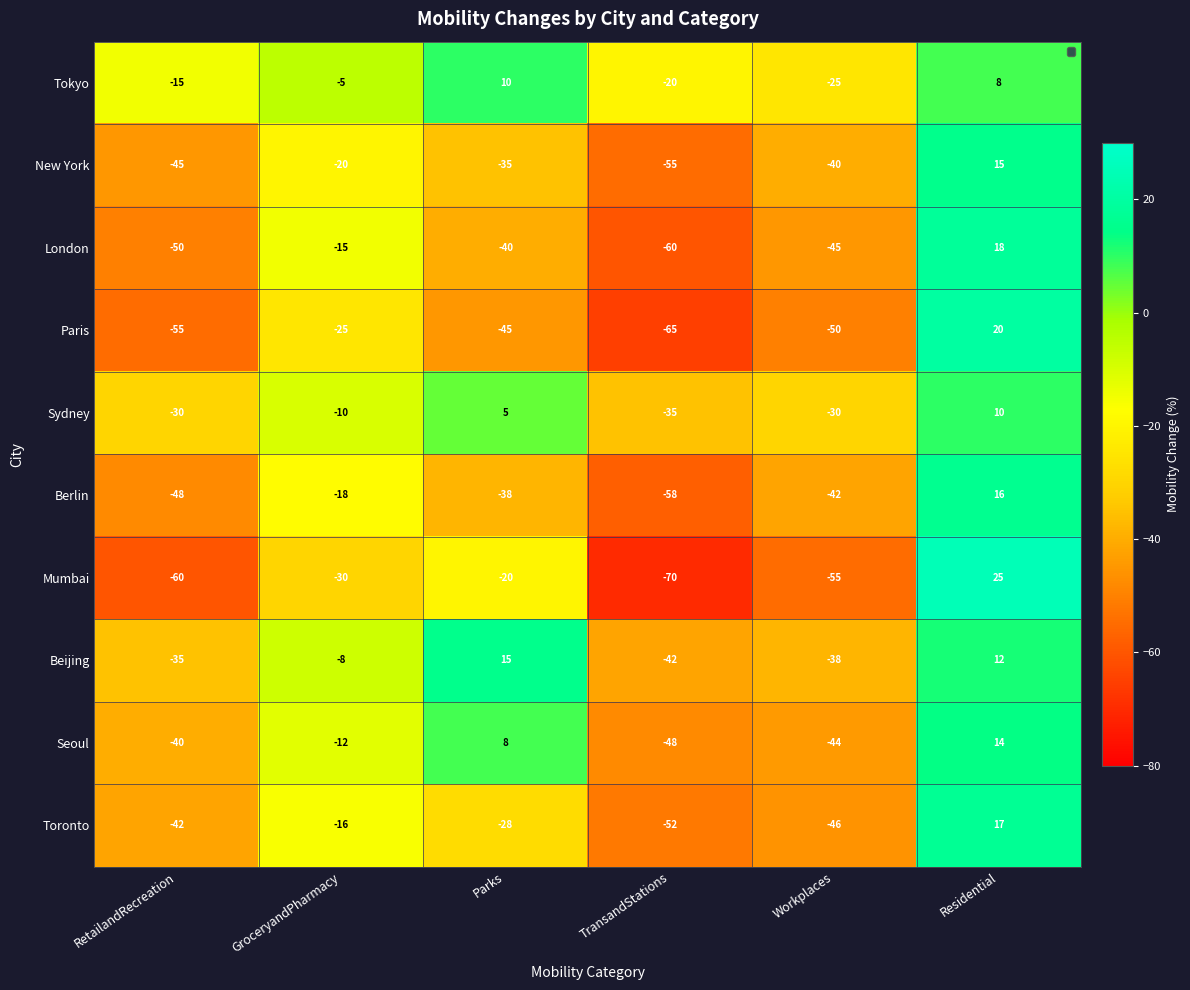

What is the difference between the highest and lowest values at TransandStations?

50